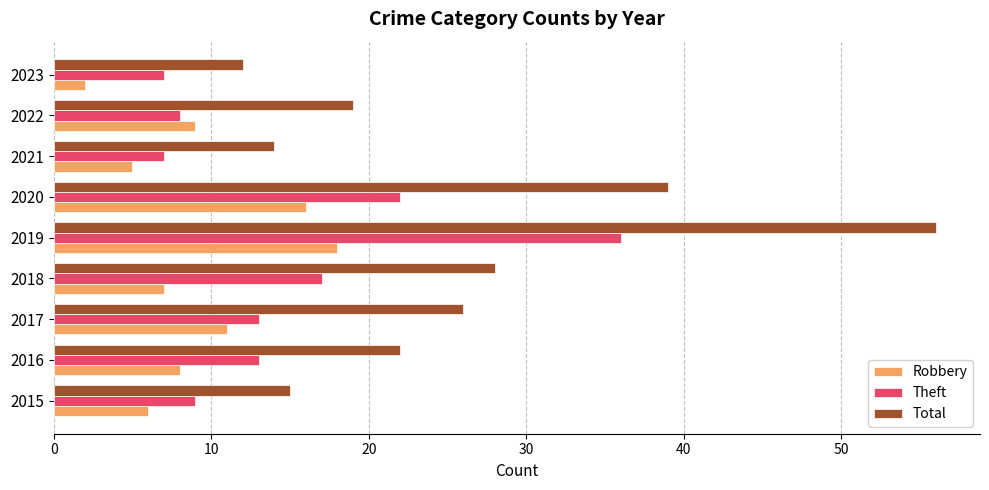

Rank the series by their average value, from lowest to highest.

Robbery, Theft, Total